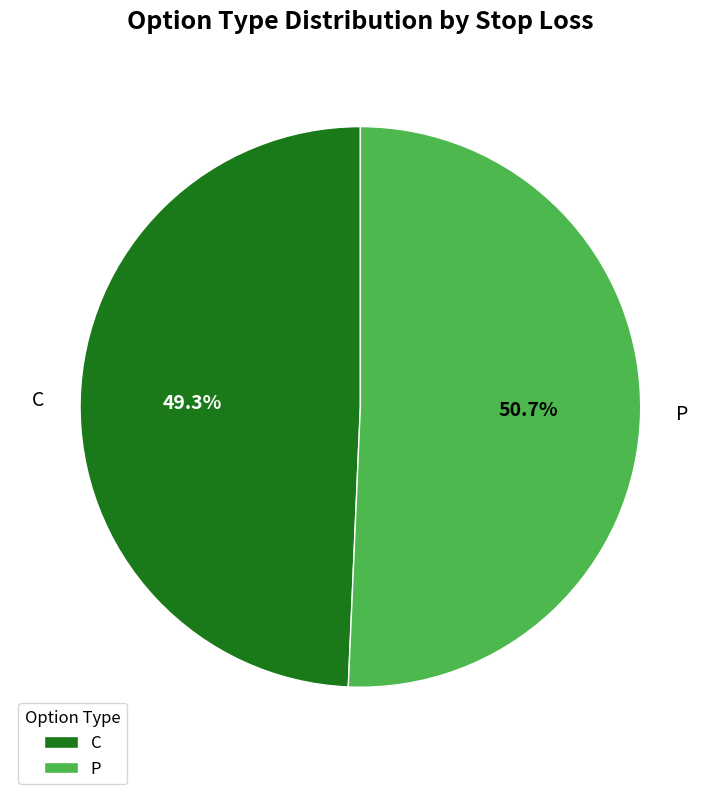

Rank the categories by value from lowest to highest.

C, P